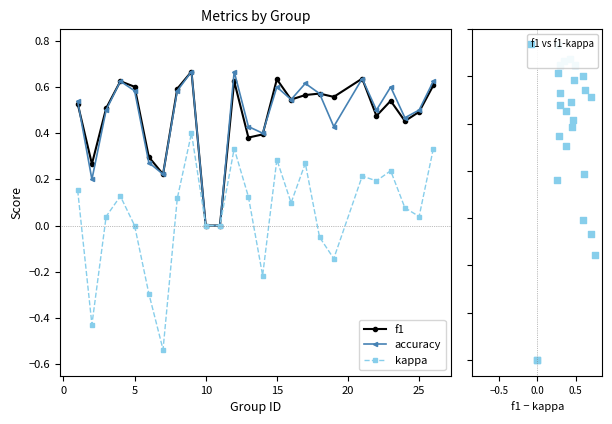

At how many categories does at least one series exceed 0?

23